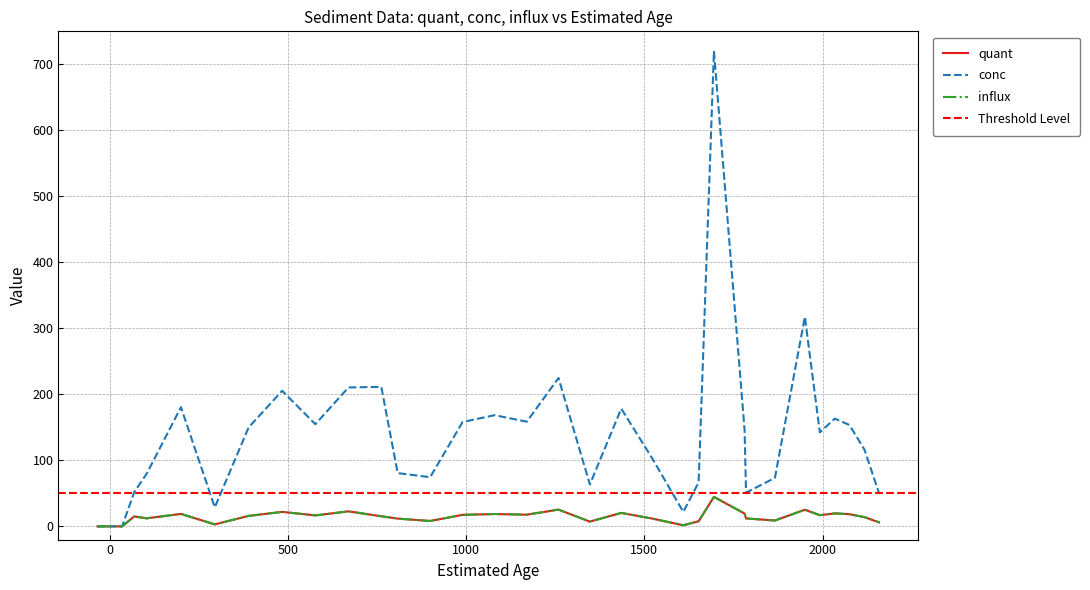

How many values in the influx series exceed 12?

21